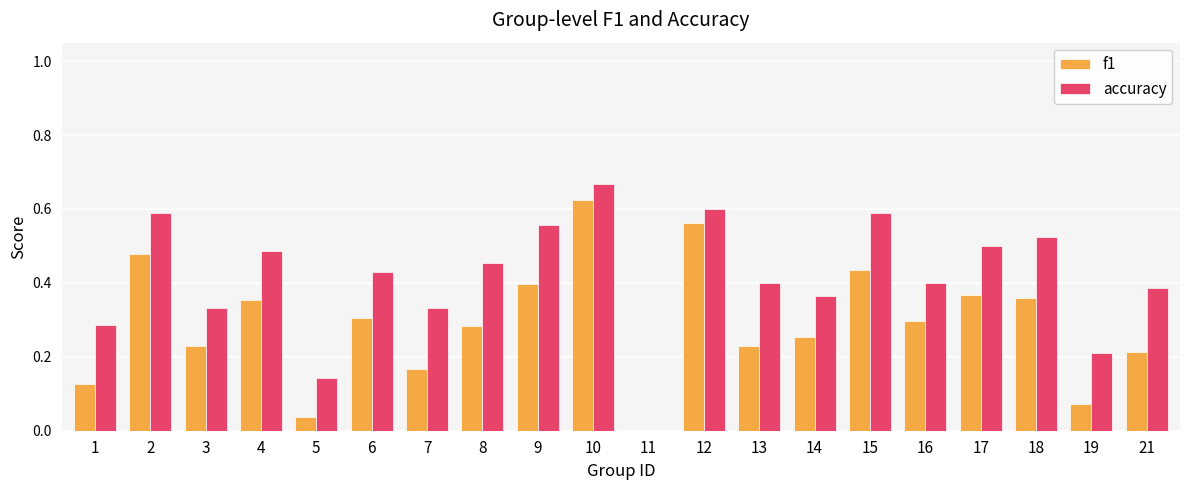

Is the value of accuracy at 12 greater than the value of f1 at 3?

Yes